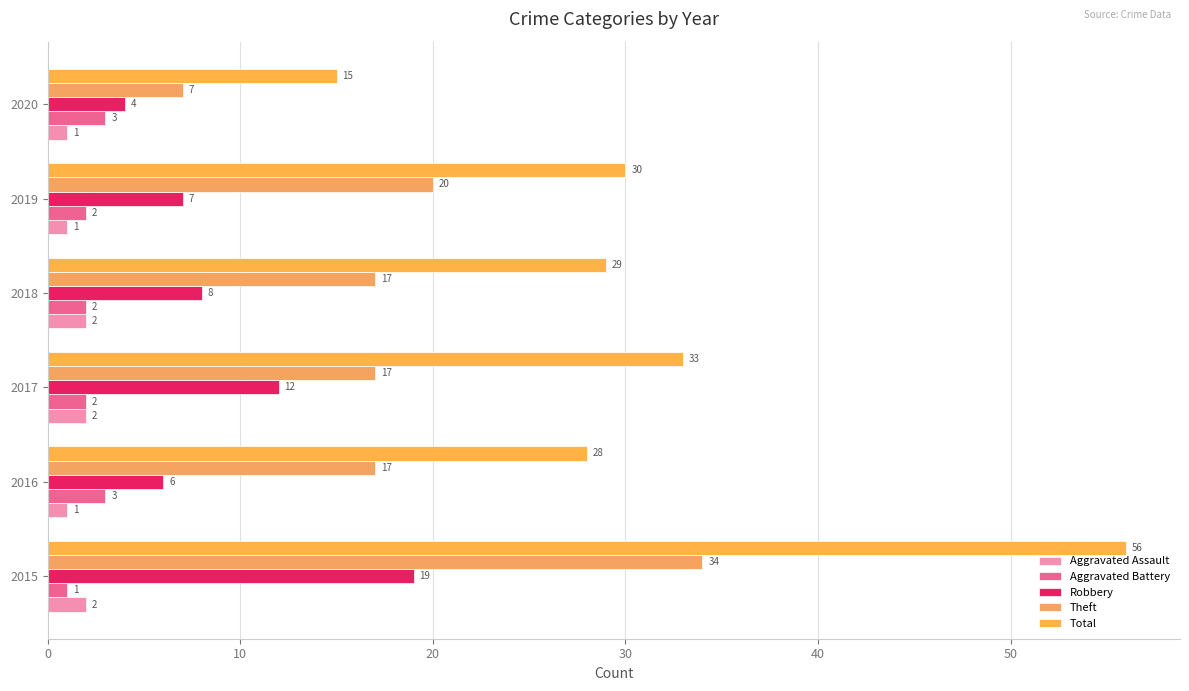

How many data points in Aggravated Battery are less than 2?

1